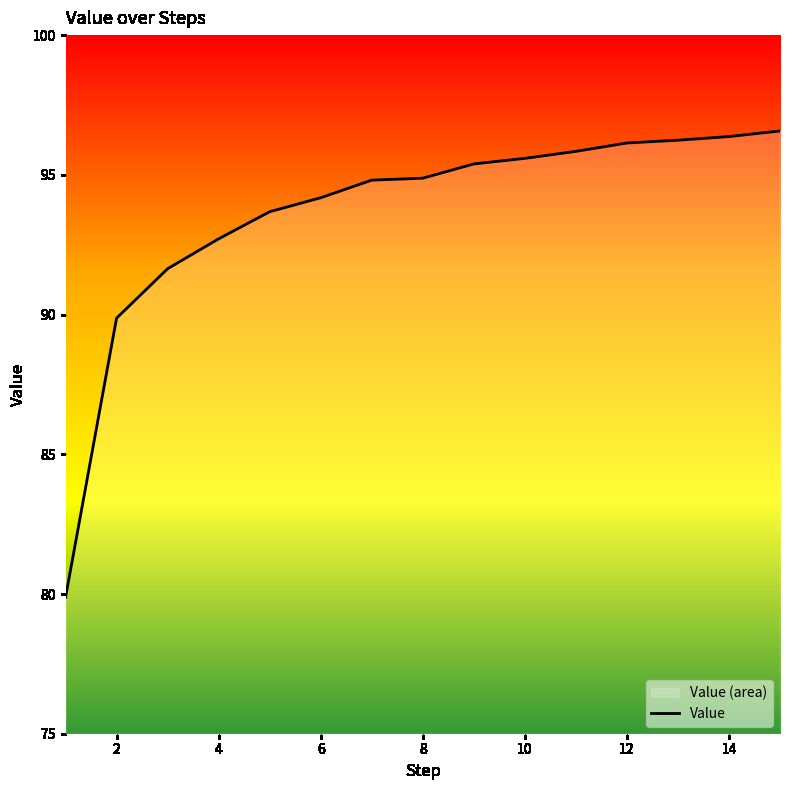

What is the sum of all values?

1403.8